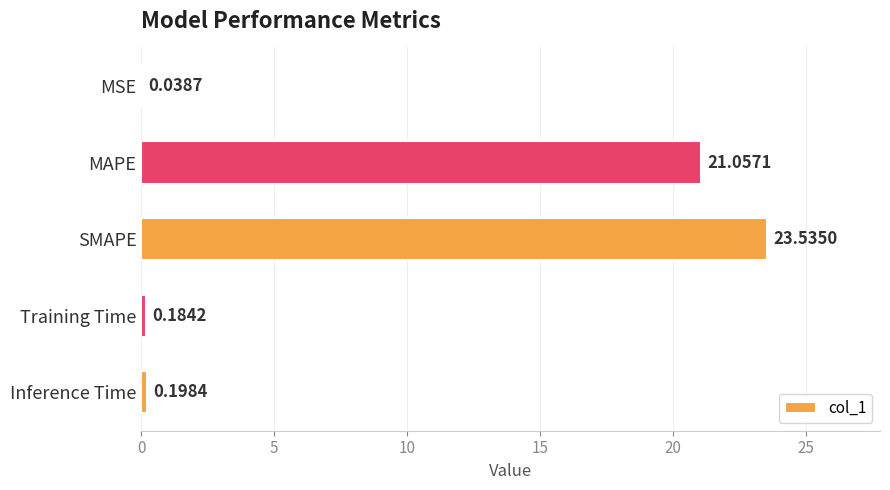

At which category does the chart reach its peak across all series?

SMAPE